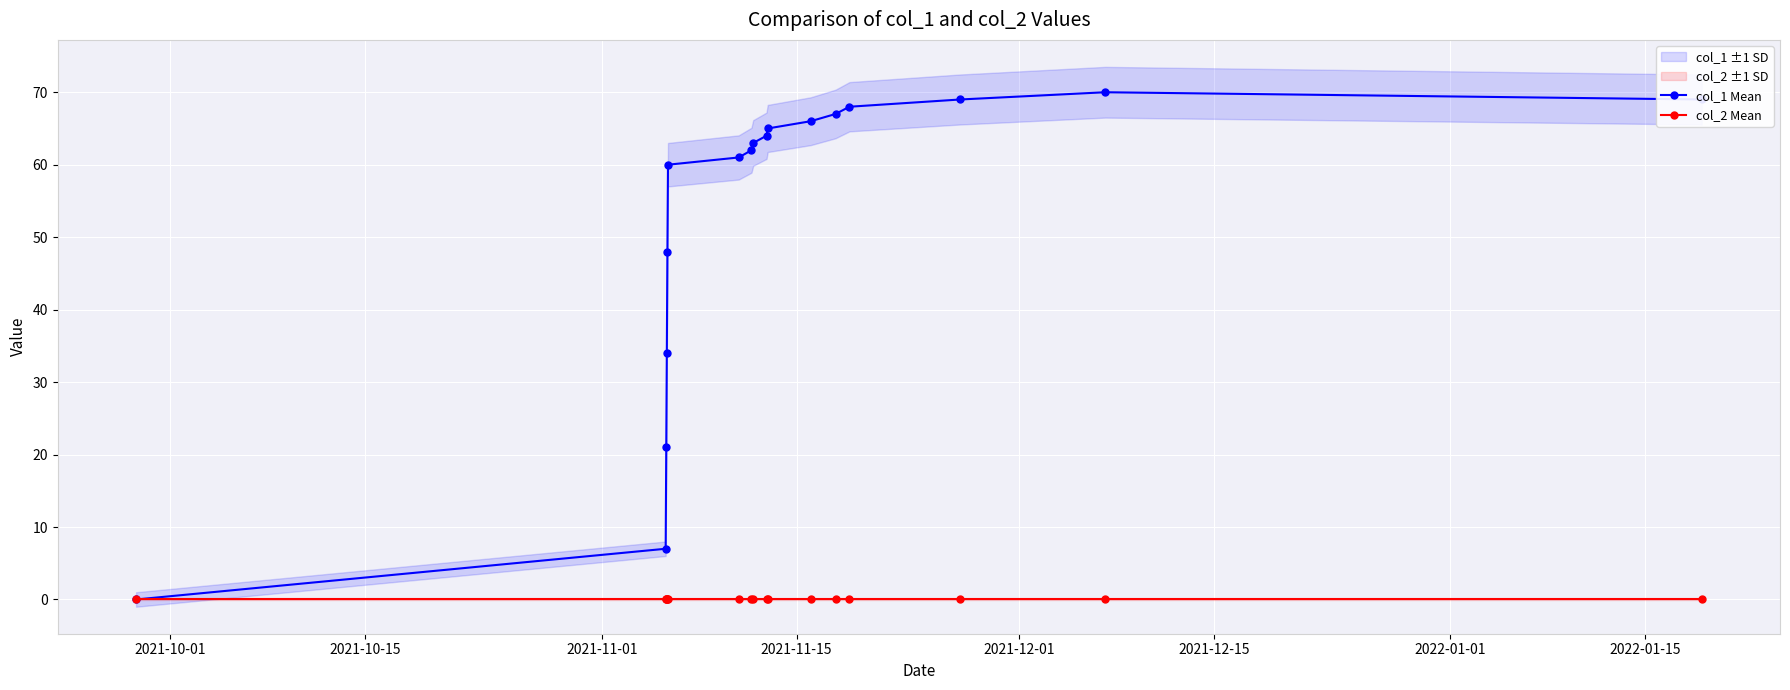

What is the value of the col_1 Mean point at the 3rd from the left?

21